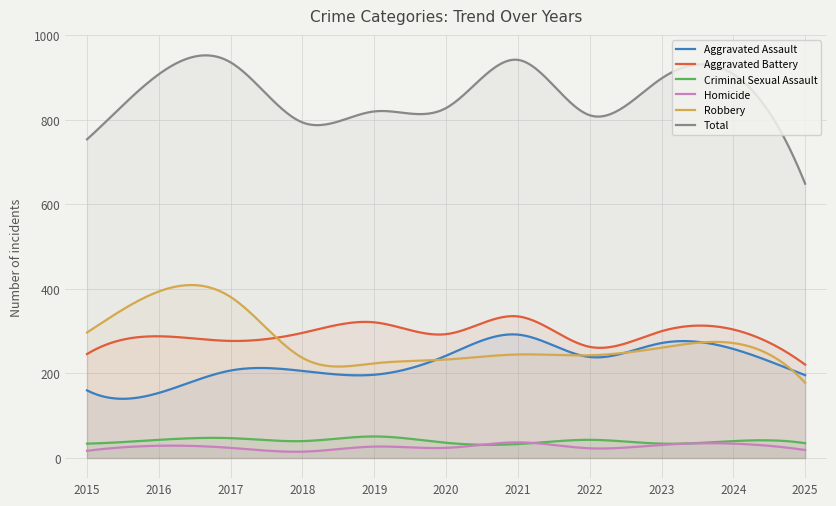

How many lines are shown in the chart?

6